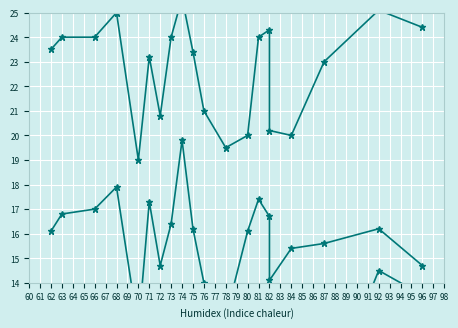

The value of Tm at 74 is 17.7. True or false?

False